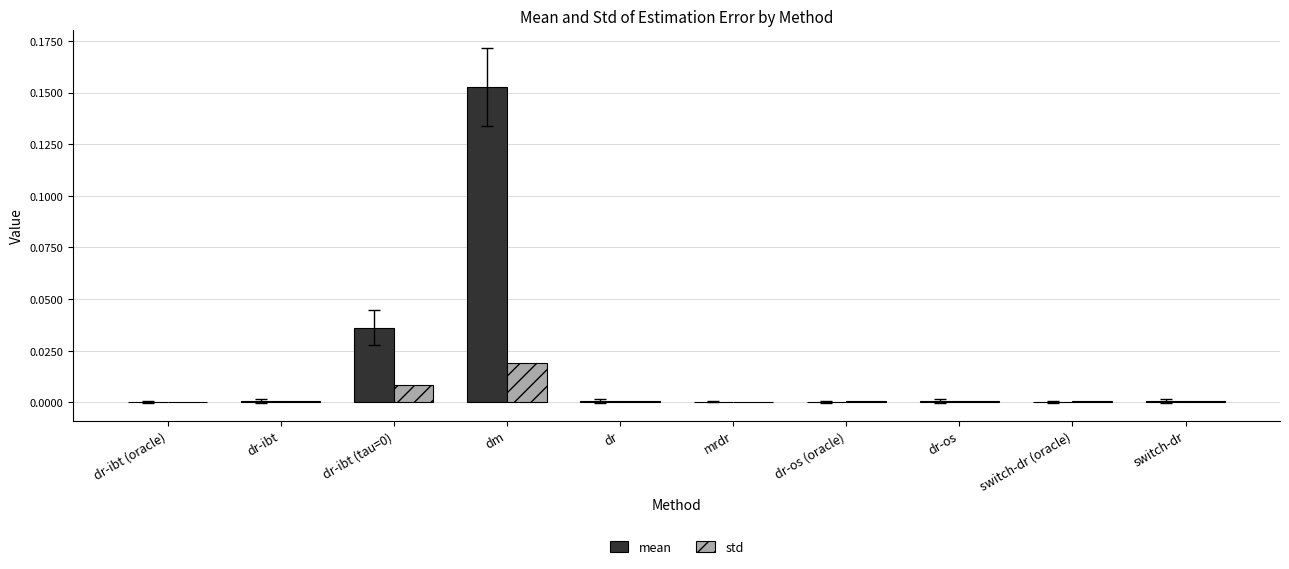

Is it true that std equals 0.0 at dm?

True